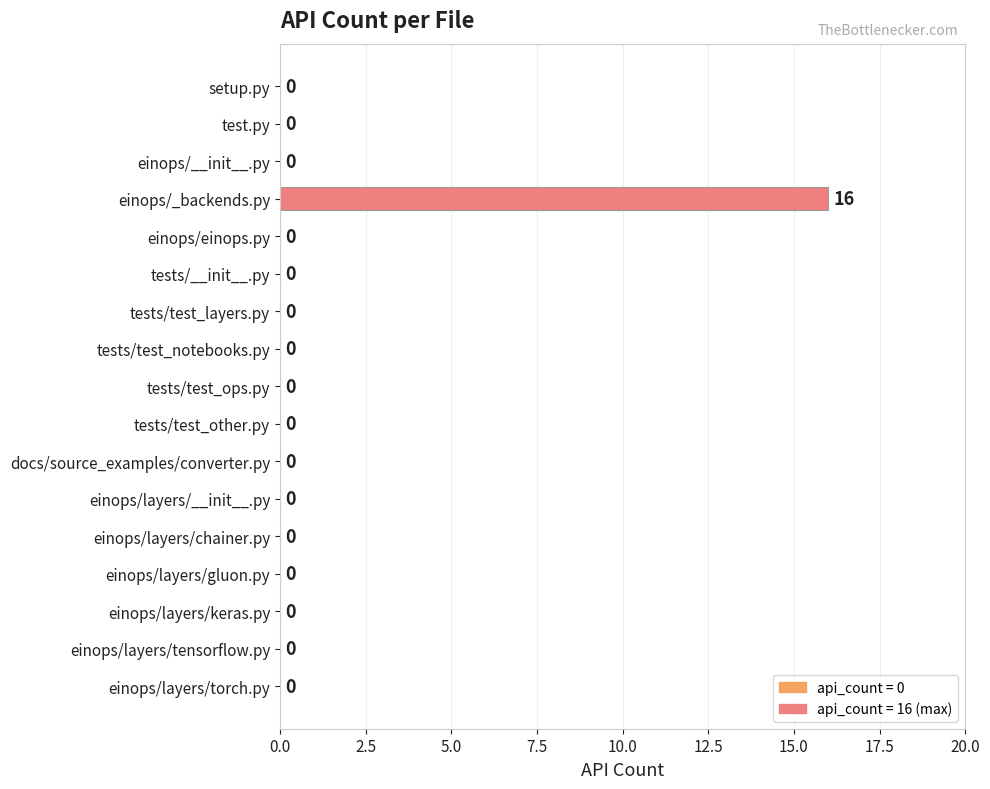

How many values are above zero?

1